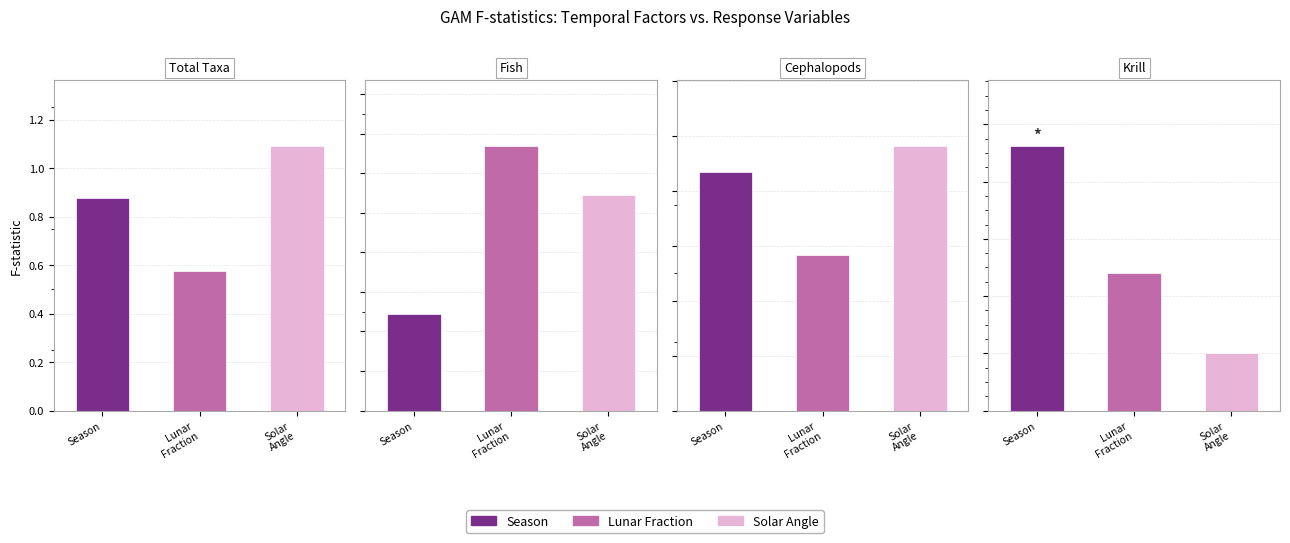

What is the sum of all Solar Angle values?

3.6